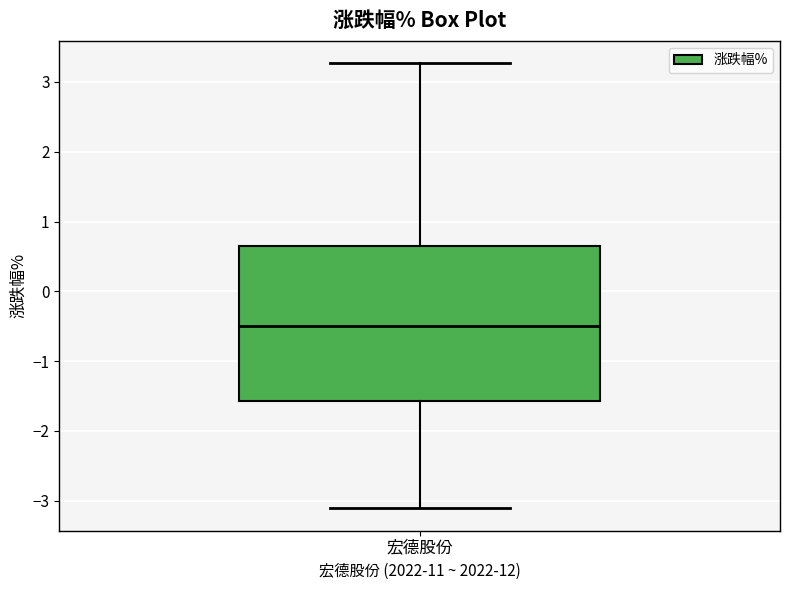

Read this box plot against the y-axis: the position of the median line, the range covered by the box, and the ends of both whiskers. The values are not printed on the chart, so give them approximately, as read against the axis.

median -0.5, box -1.6 to 0.7, whiskers -3.1 to 3.3